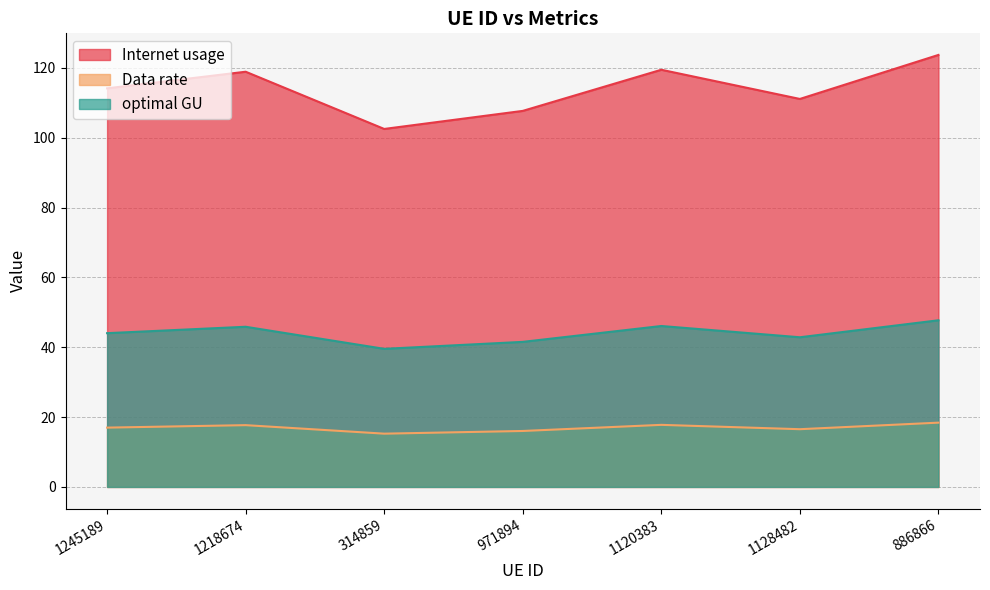

What is the maximum value for optimal GU?

47.7